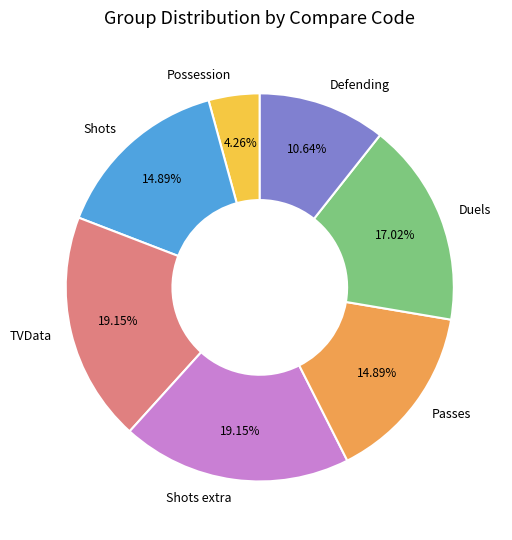

What portion of the pie excludes Defending?

89.4%